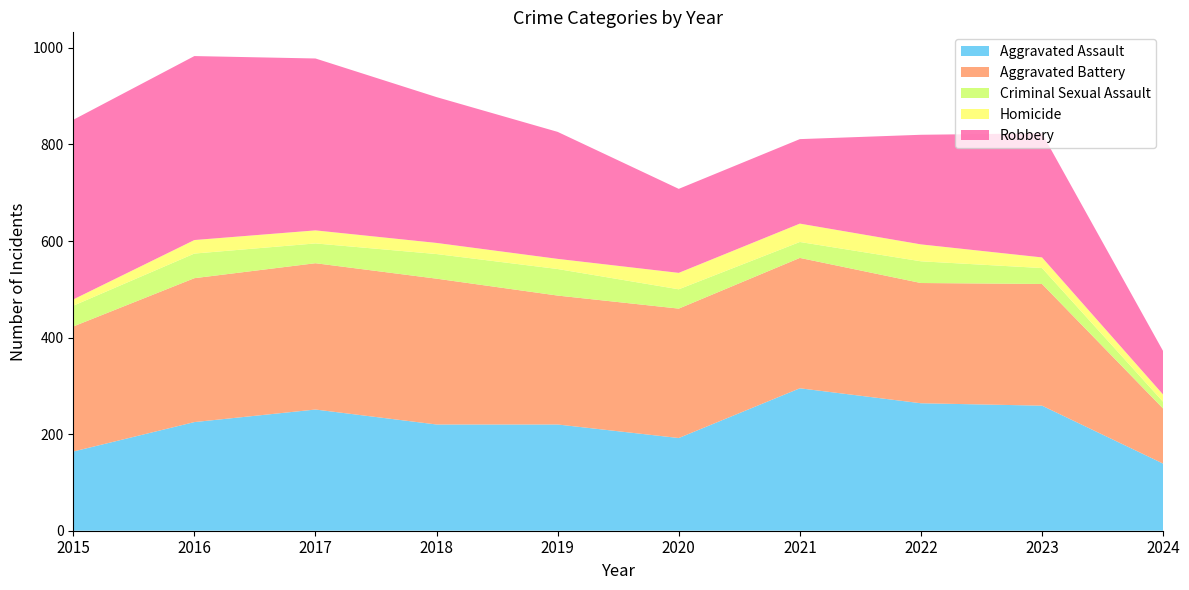

Reading left to right, extract all data points from this chart.

Aggravated Assault: 164	225	251	220	220	192	295	264	259	139
Aggravated Battery: 259	298	303	302	267	268	270	249	252	114
Criminal Sexual Assault: 43	51	41	51	55	40	33	45	33	14
Homicide: 13	28	27	23	21	34	38	35	22	15
Robbery: 372	381	356	302	263	174	175	227	257	90